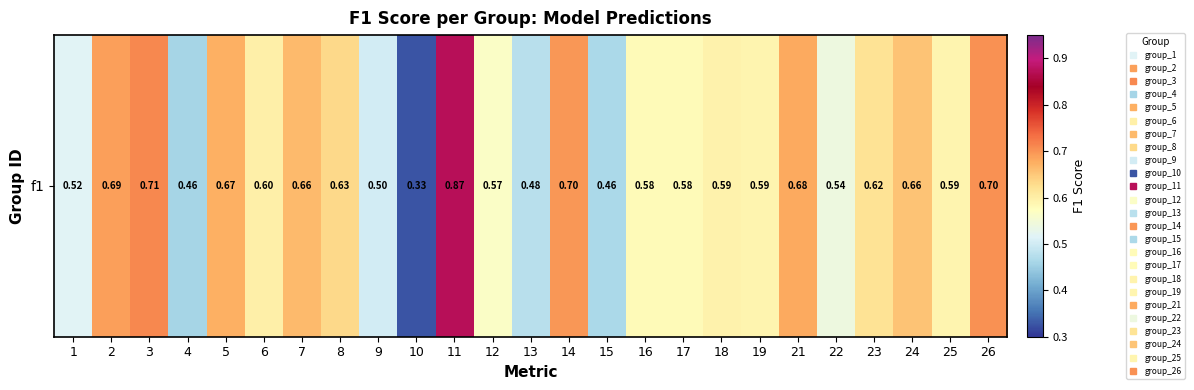

What is the maximum value shown in the chart?

0.9